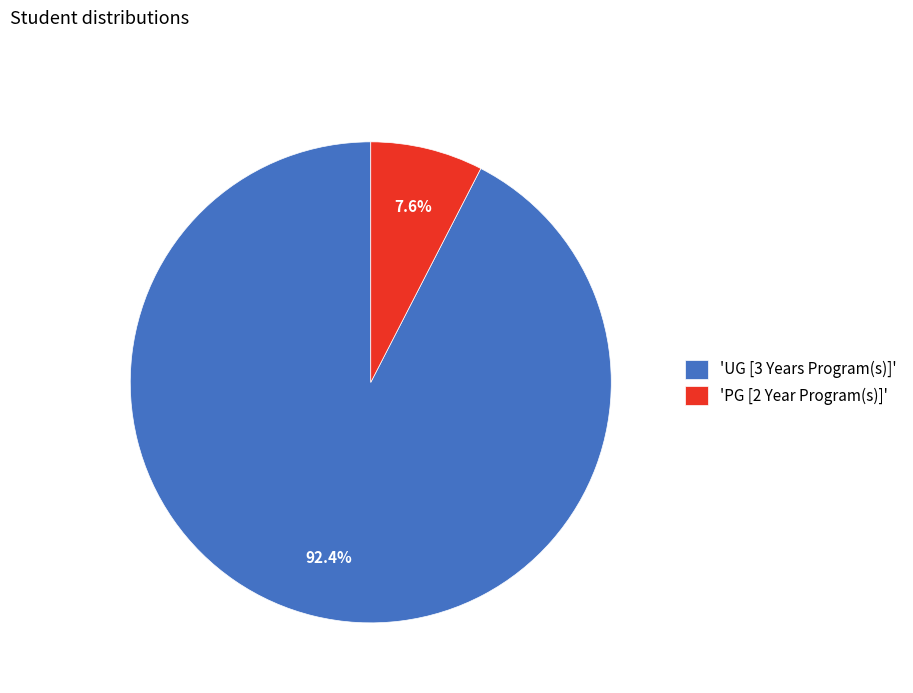

Which slice is the largest?

'UG [3 Years Program(s)]'